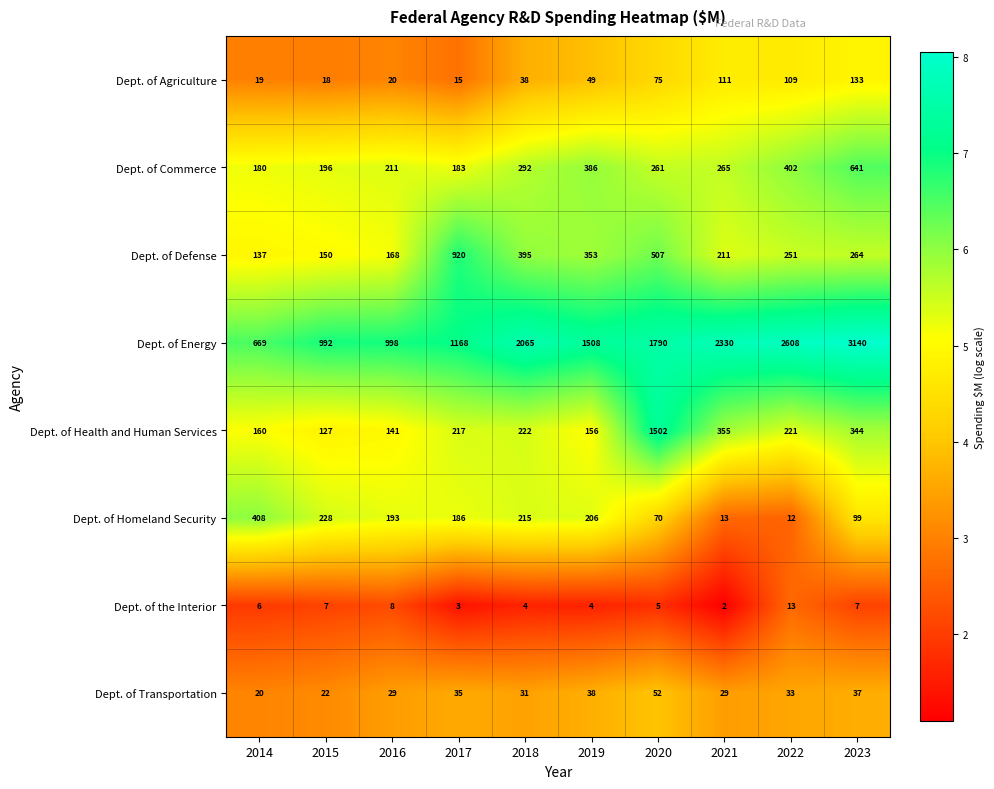

What value does the Dept. of Commerce series have at 2023, to the nearest 10?

640